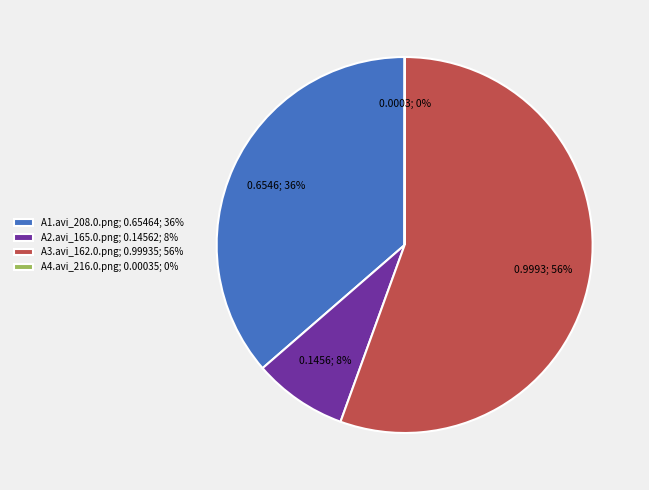

Does any single category account for the majority?

Yes